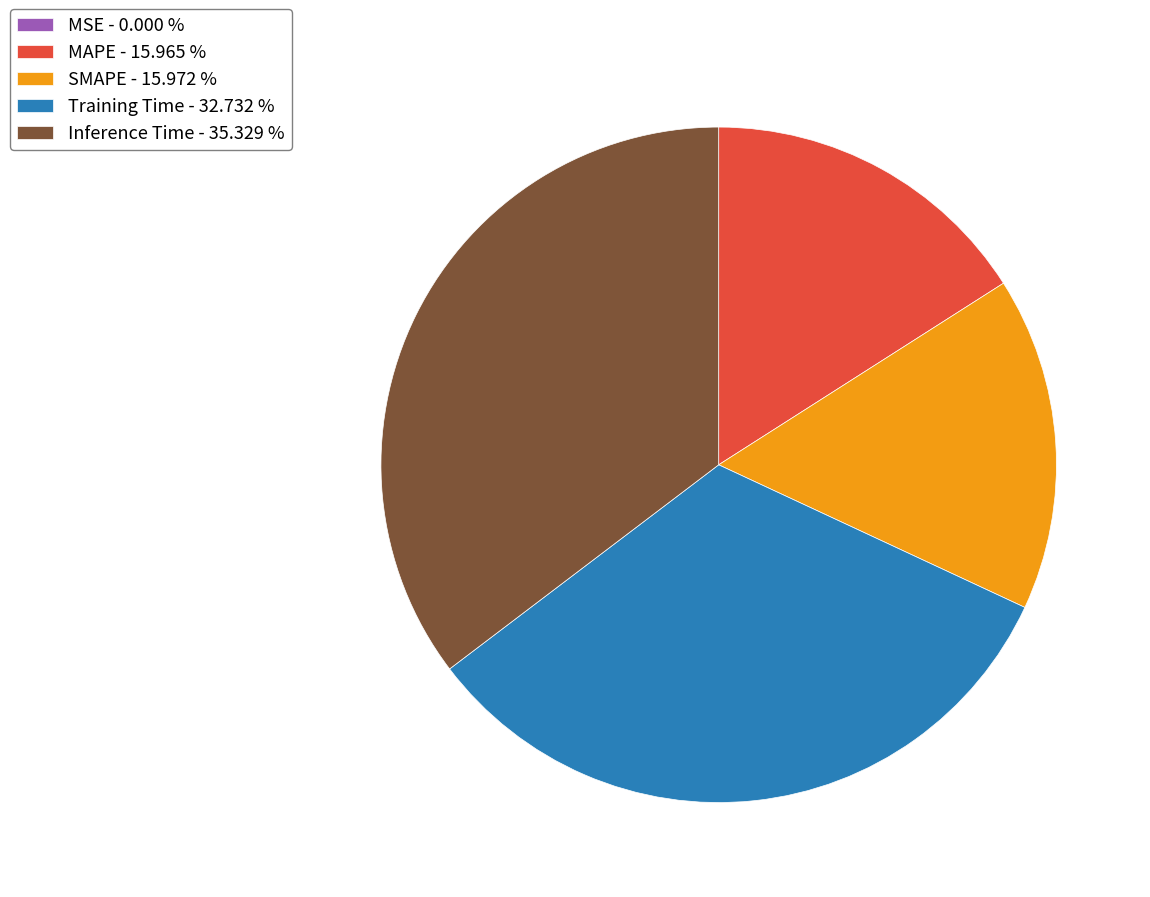

True or false: Training Time accounts for 23% of the total.

False